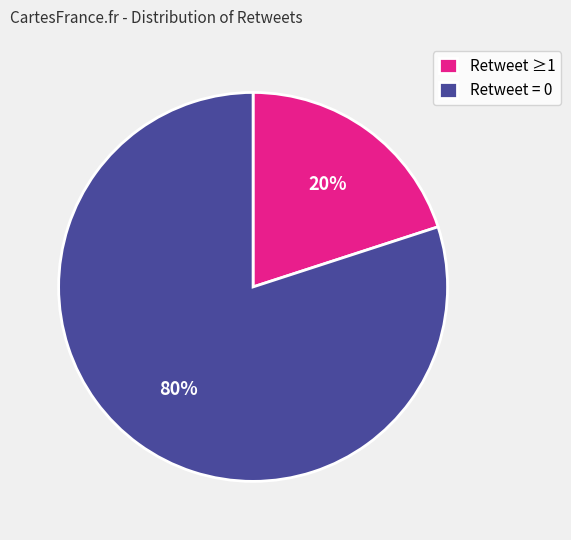

True or false: Retweet = 0 accounts for 80% of the total.

True